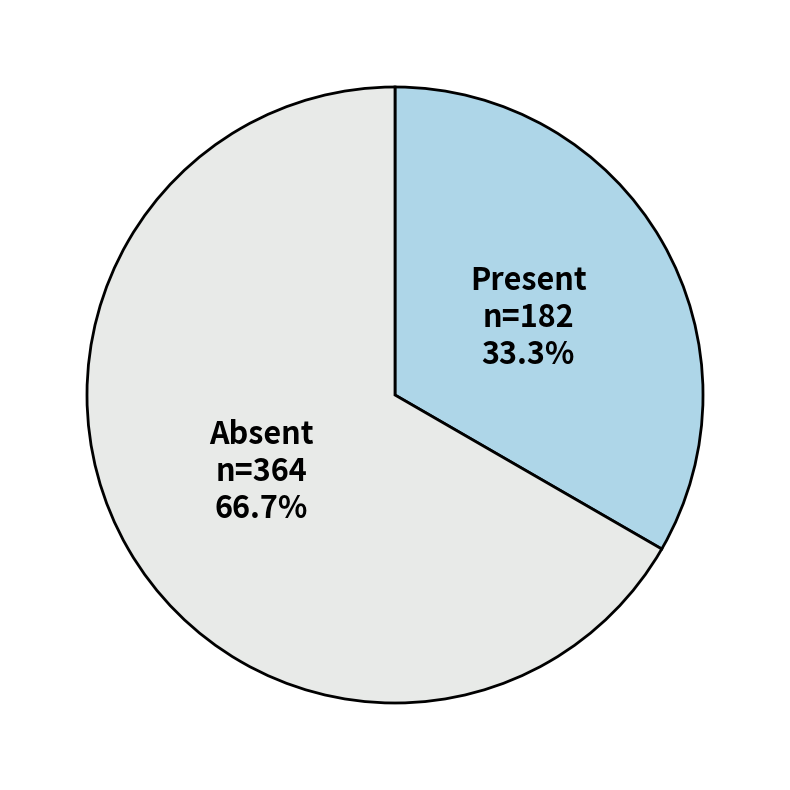

How many segments does this pie chart have?

2